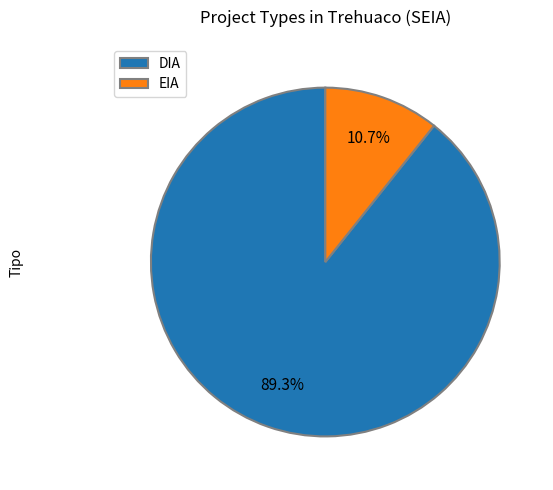

Which category has the biggest portion of the pie?

DIA